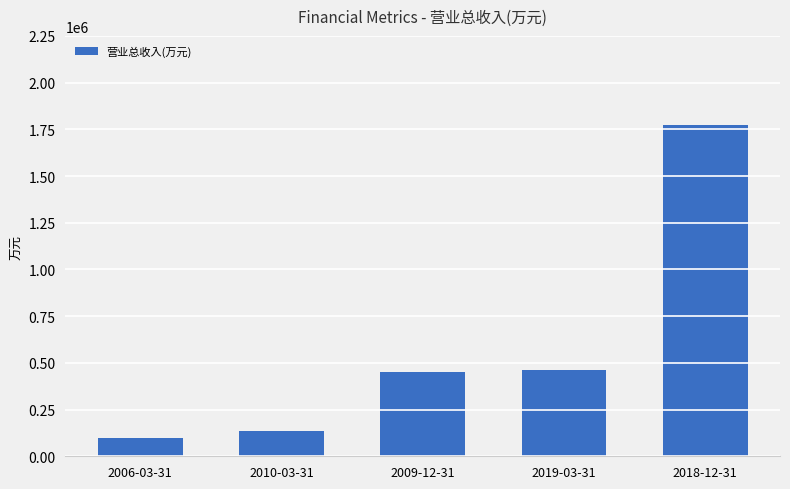

What is the change in value from 2010-03-31 to 2009-12-31?

+313287